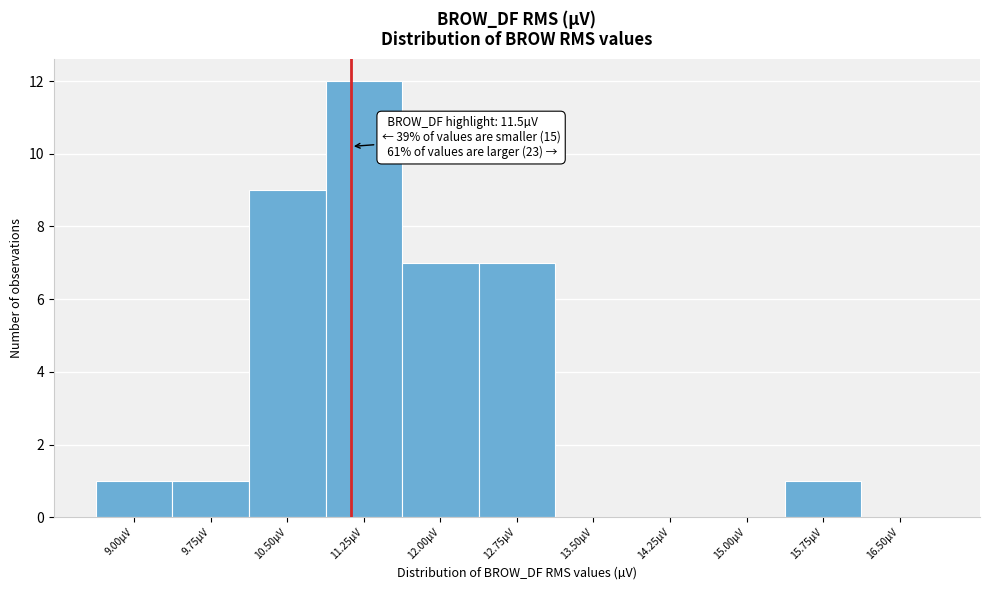

Reading left to right, transcribe all the data shown in this chart.

9.00µV=1	9.75µV=1	10.50µV=9	11.25µV=12	12.00µV=7	12.75µV=7	13.50µV=0	14.25µV=0	15.00µV=0	15.75µV=1	16.50µV=0